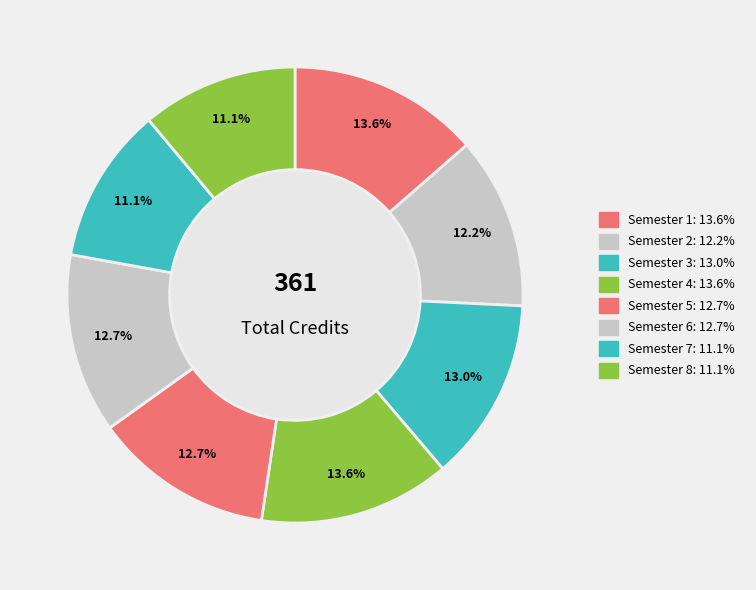

Does Semester 4 represent more than half of the total?

No